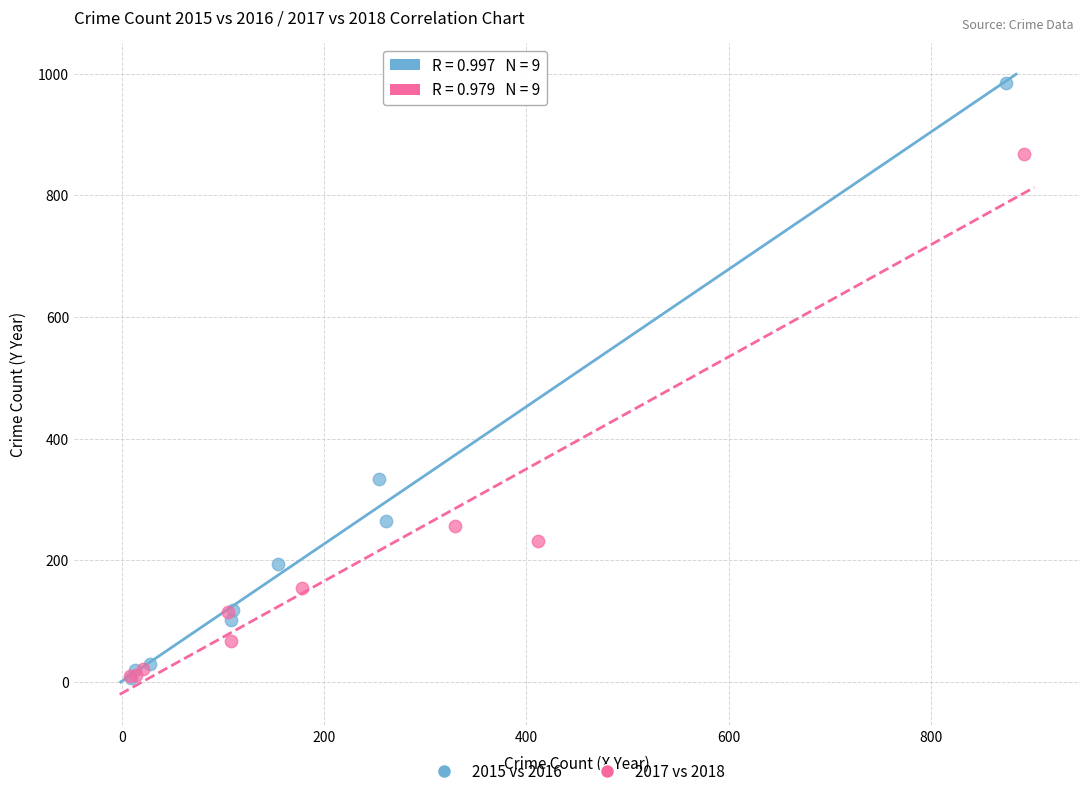

Which series has the widest spread of Y values?

2015 vs 2016